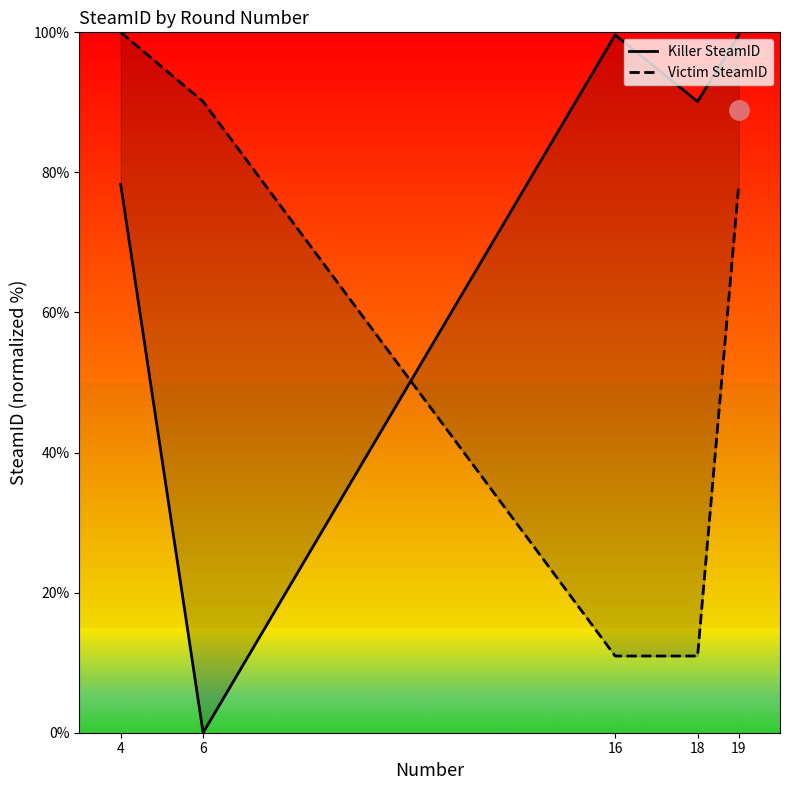

Which series has the widest spread of values?

Killer SteamID